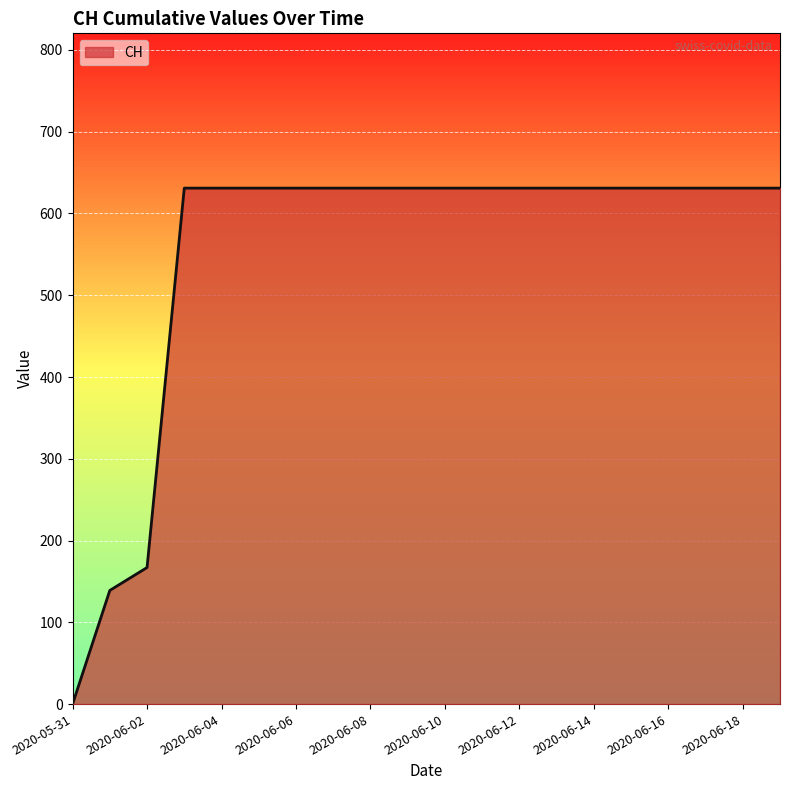

At which label is CH closest to 315?

2020-06-02